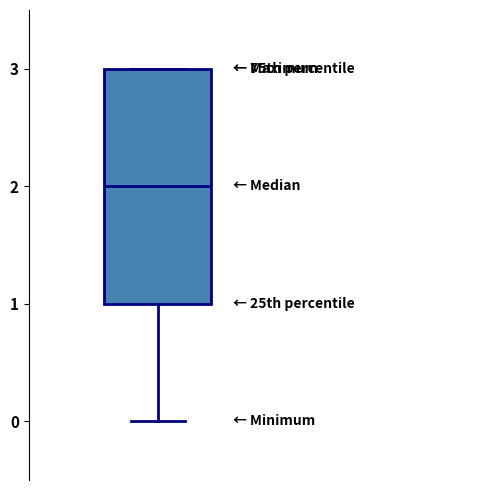

Read this box plot against the y-axis: the position of the median line, the range covered by the box, and the ends of both whiskers. The values are not printed on the chart, so give them approximately, as read against the axis.

median 2, box 1 to 3, whiskers 0 to 3